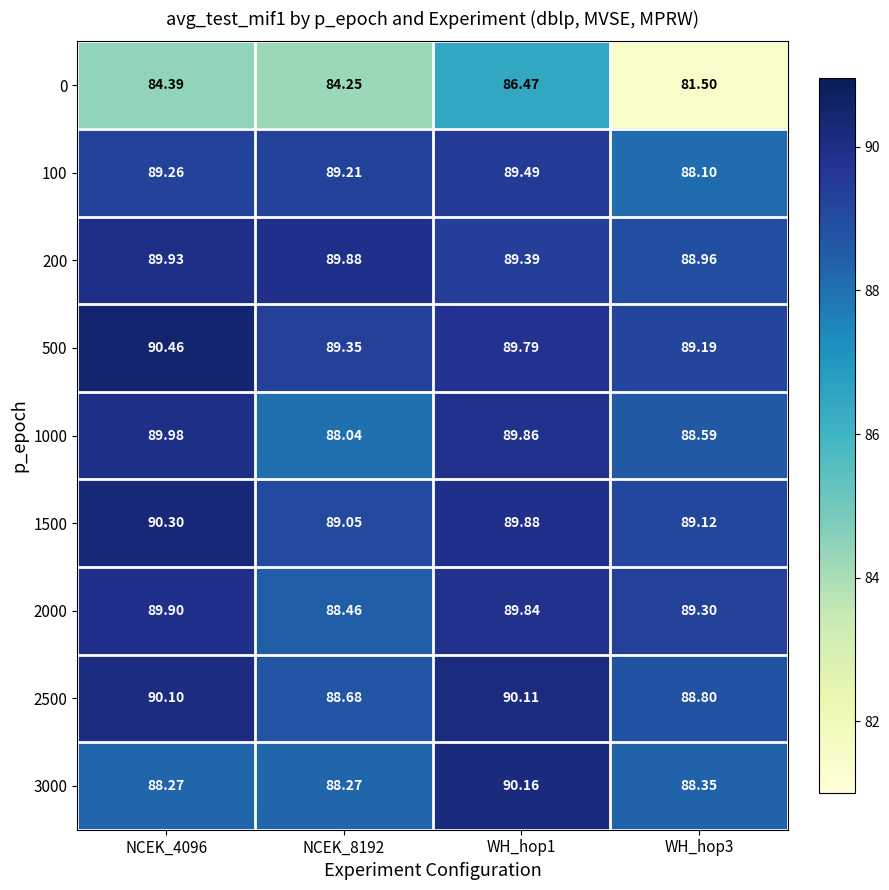

Is the value of 100 at NCEK_8192 greater than the value of 2500 at WH_hop3?

Yes